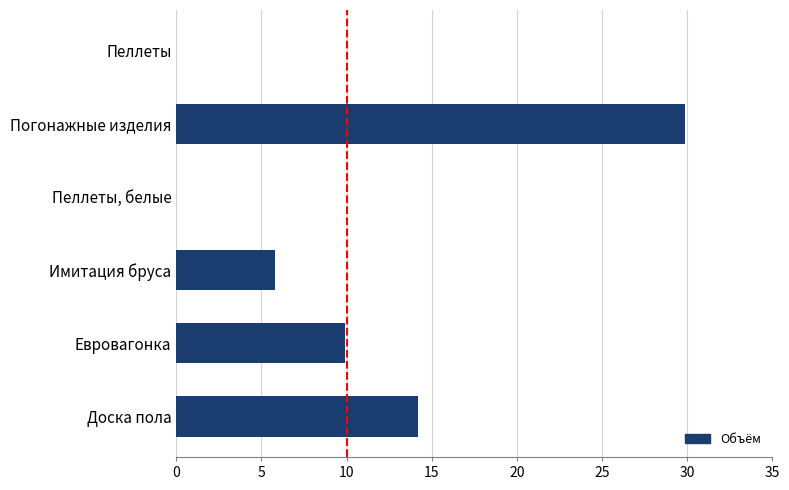

True or false: the data shows 9.9 at Евровагонка.

True